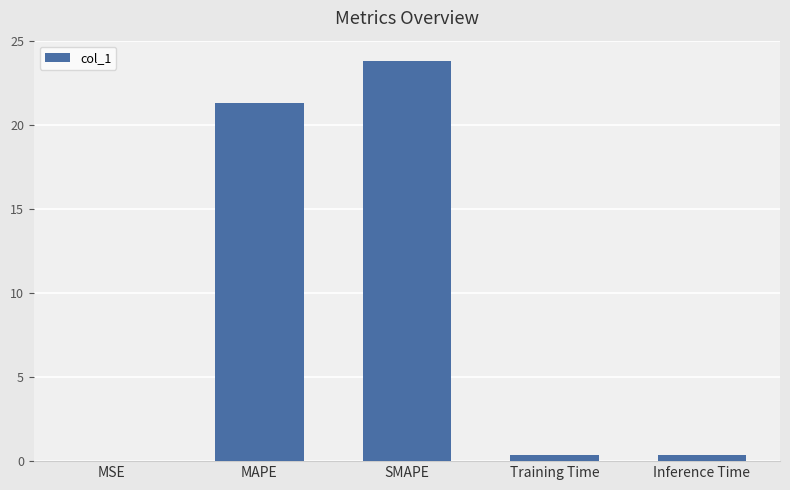

At which label is the value closest to 11?

MAPE